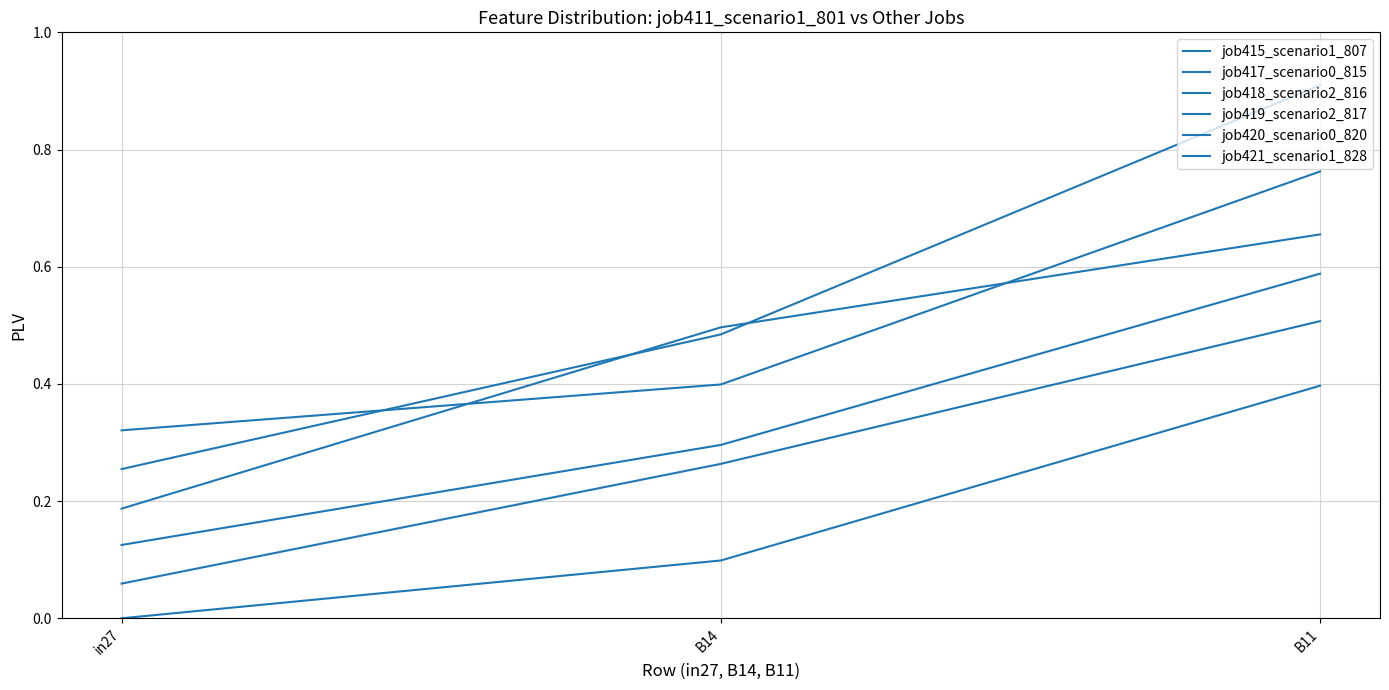

What is the highest value of the job419_scenario2_817 series?

0.9